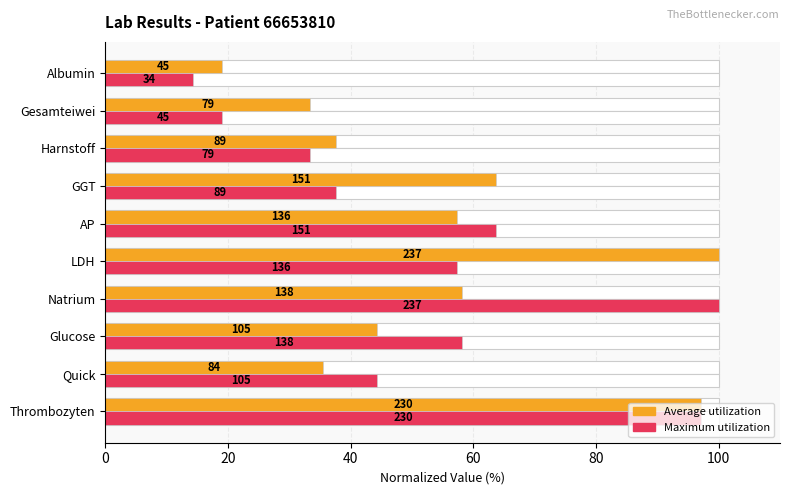

List the series in order of their peak value, highest first.

Average utilization, Maximum utilization